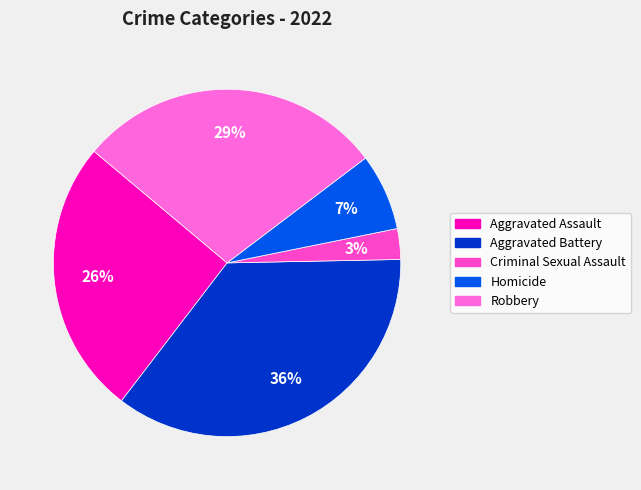

To the nearest percent, what is the difference between the largest and smallest slice percentages?

33%